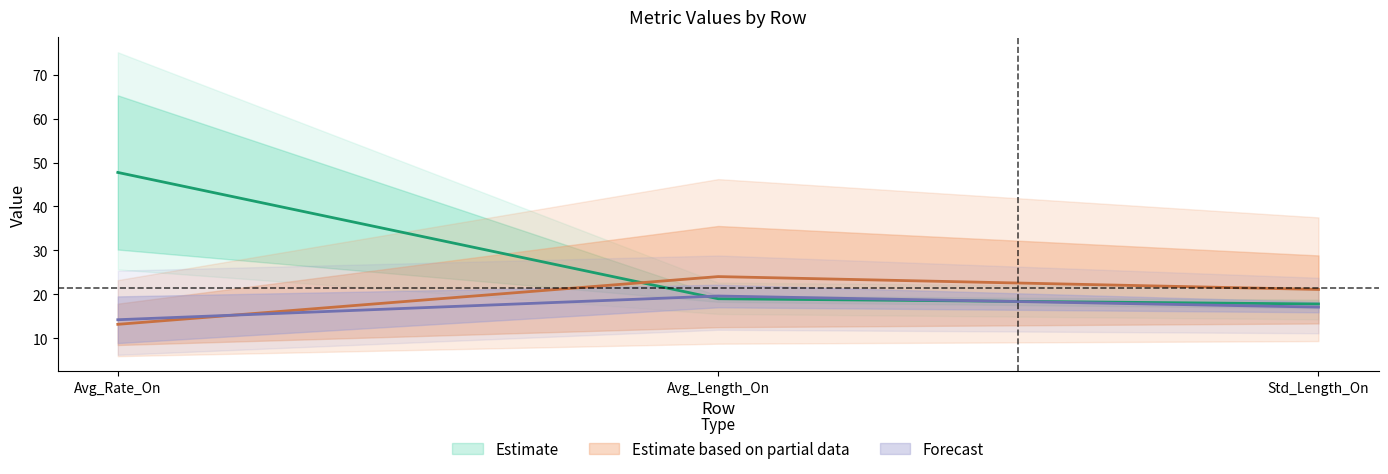

At which label does TBL reach its peak?

Avg_Length_On